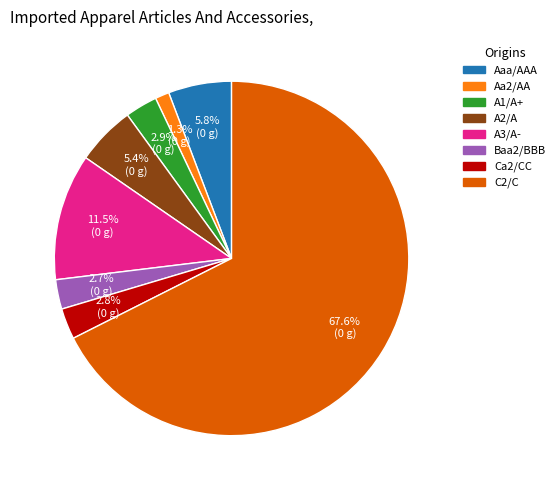

To the nearest percent, what percentage of the pie is A1/A+?

3%